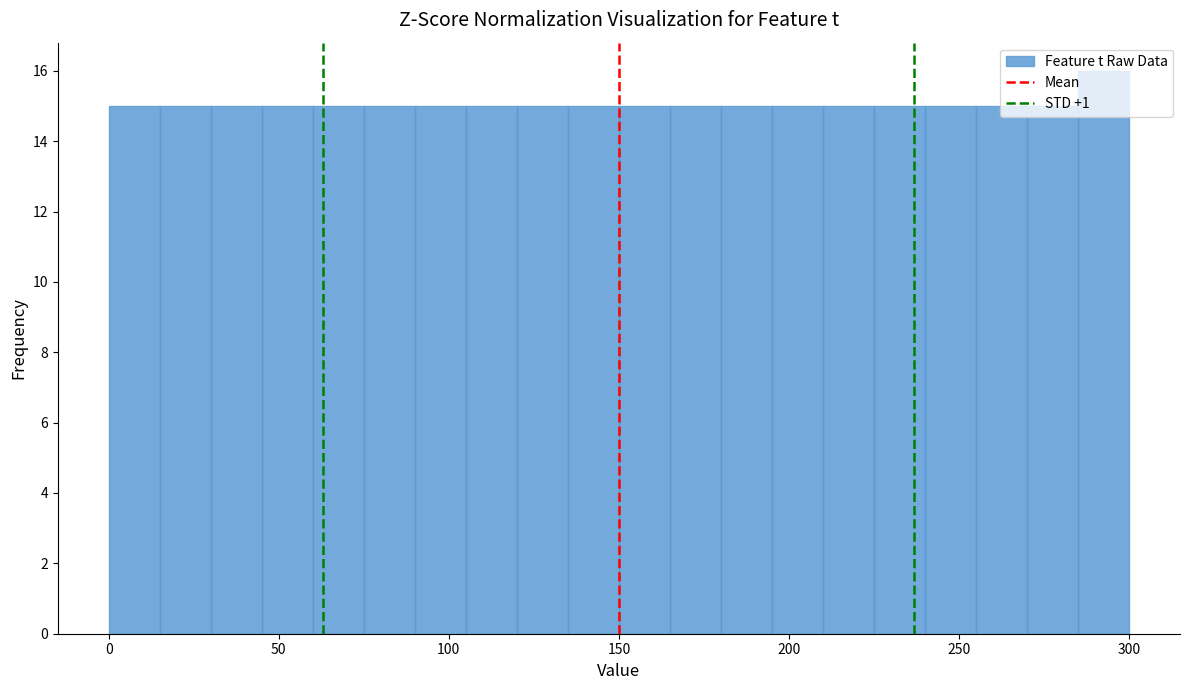

Around what value on the x-axis is the tallest bar? Give the approximate position of its centre, as read against the axis.

295